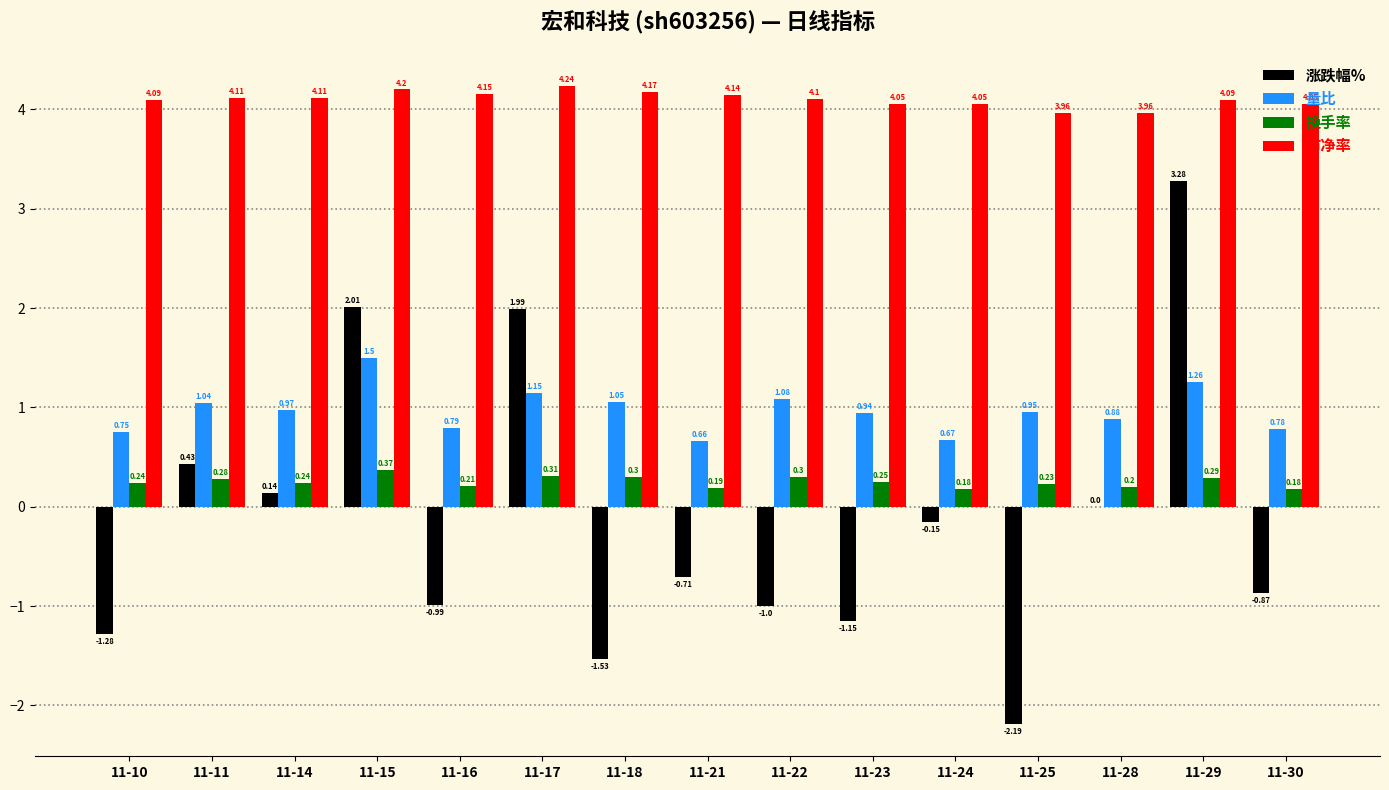

What is the total value across all series at 11-28?

5.0